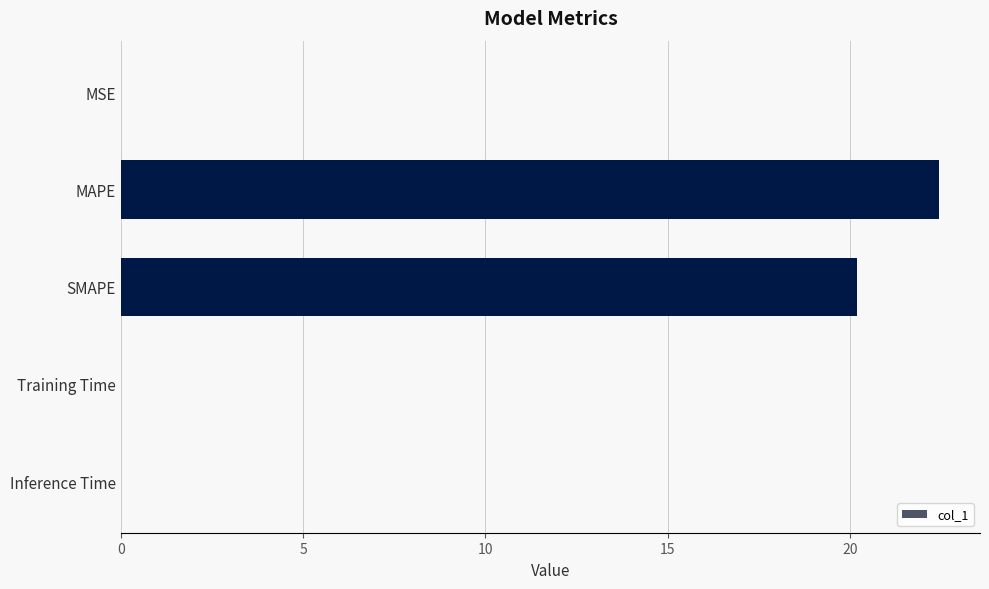

What is the sum of all values?

42.7